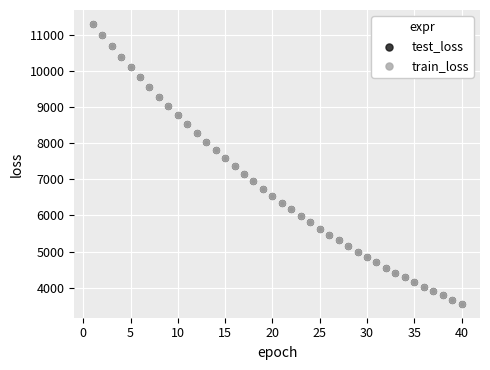

Which series has the largest Y range (max minus min)?

test_loss